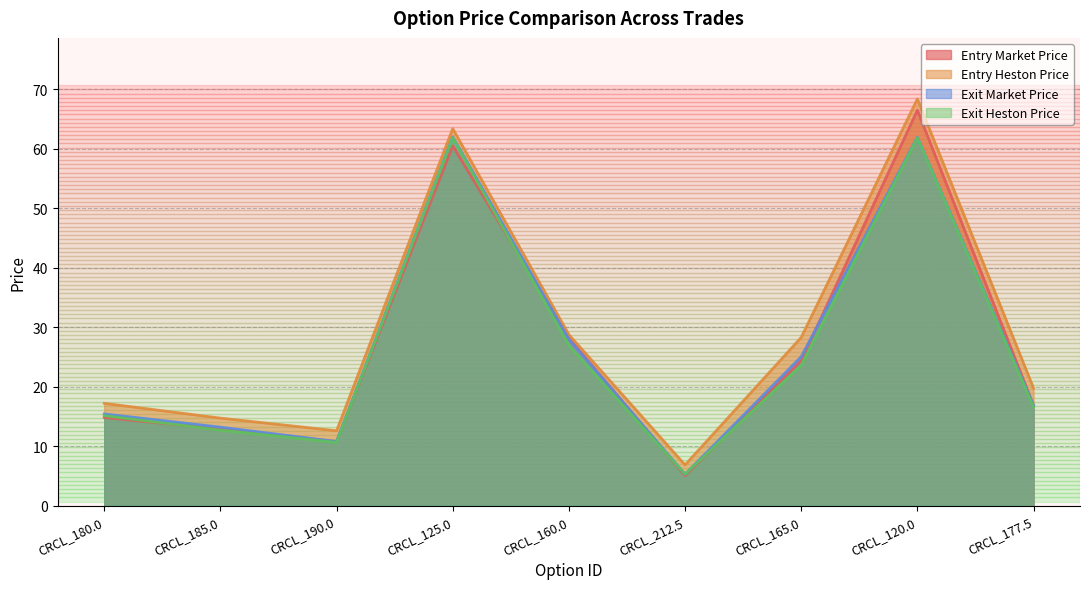

True or false: exit_heston_price has a value of 5.3 at CRCL_212.5.

True